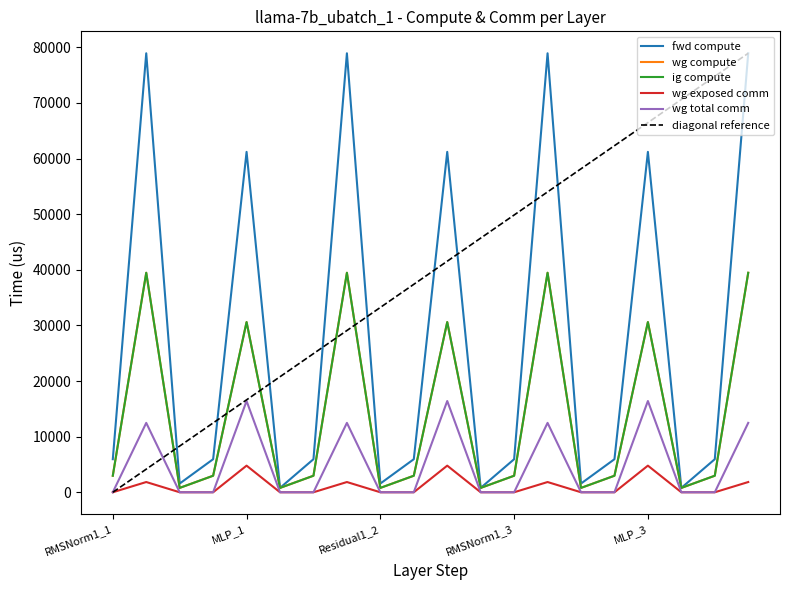

True or false: wg compute has a value of 4593.4 at RMSNorm2_1.

False